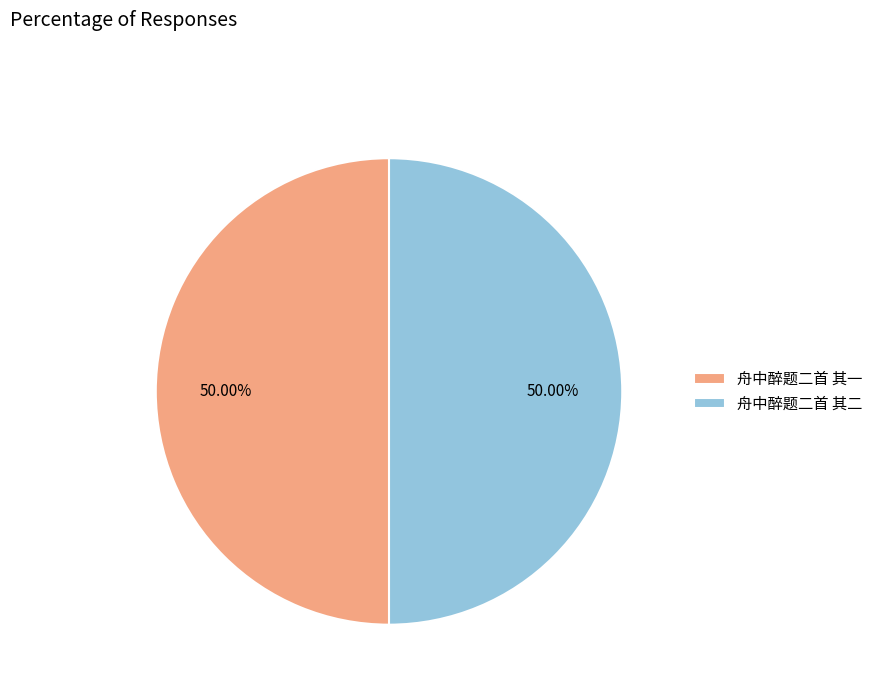

To the nearest percent, what percentage of the pie is 舟中醉题二首 其二?

50%